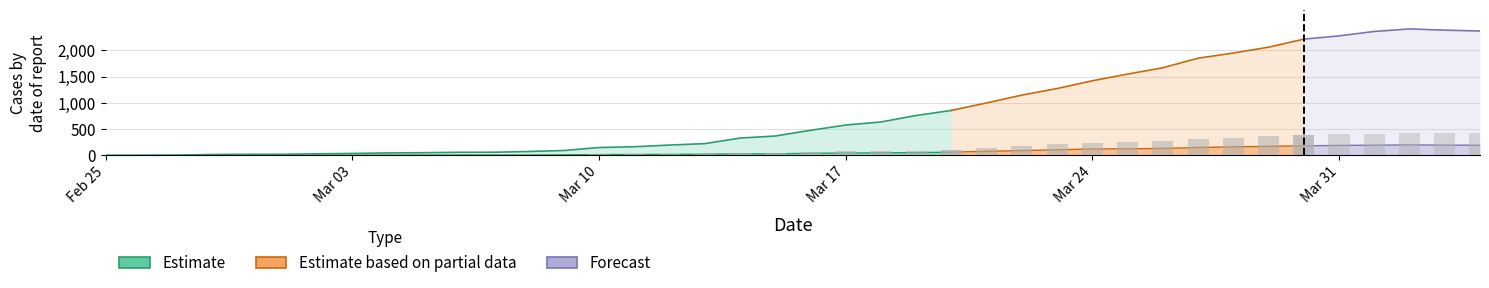

How many groups of bars are there?

40